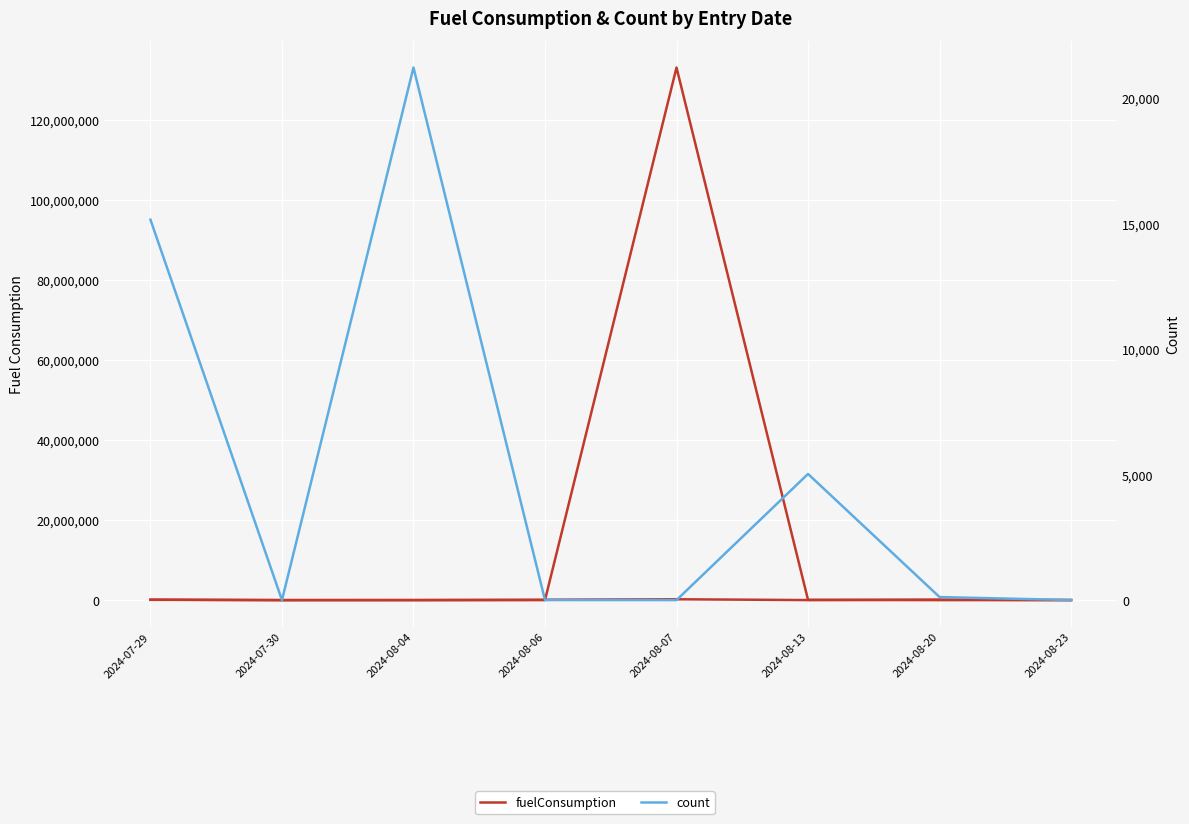

What is the highest value of the fuelConsumption series?

213221.0